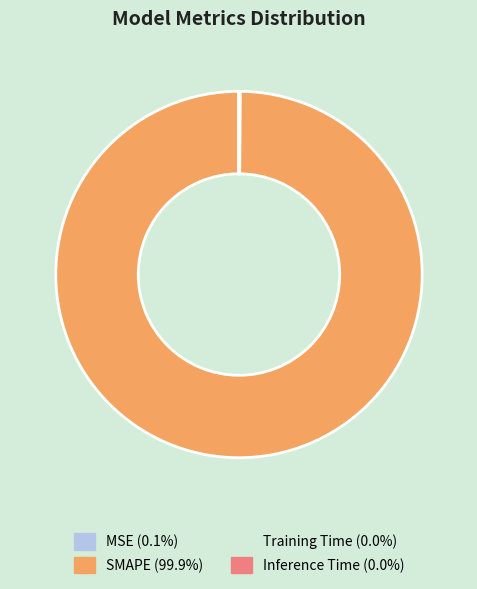

Which category has the biggest portion of the pie?

SMAPE